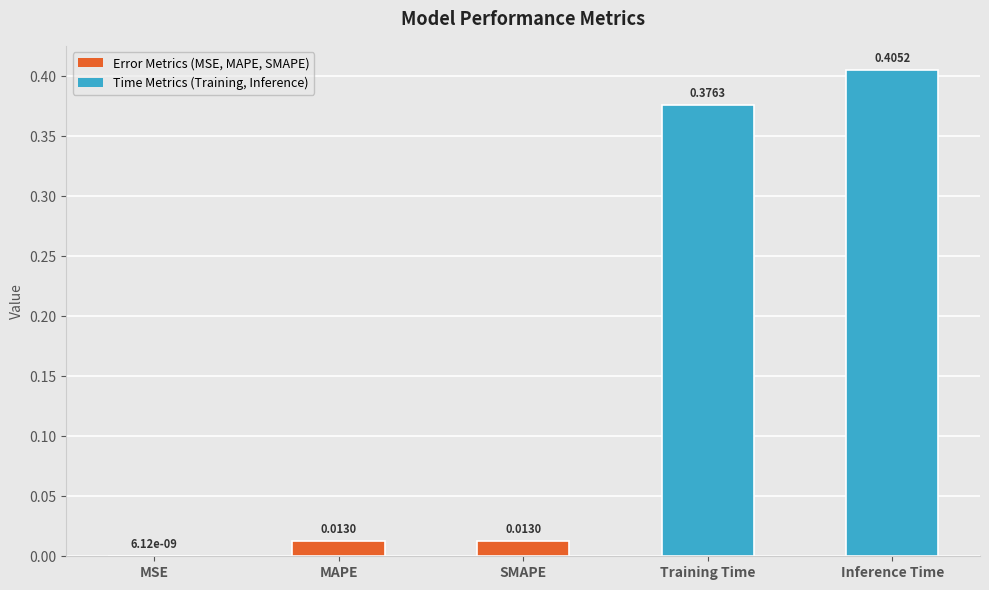

Are the bars horizontal?

No